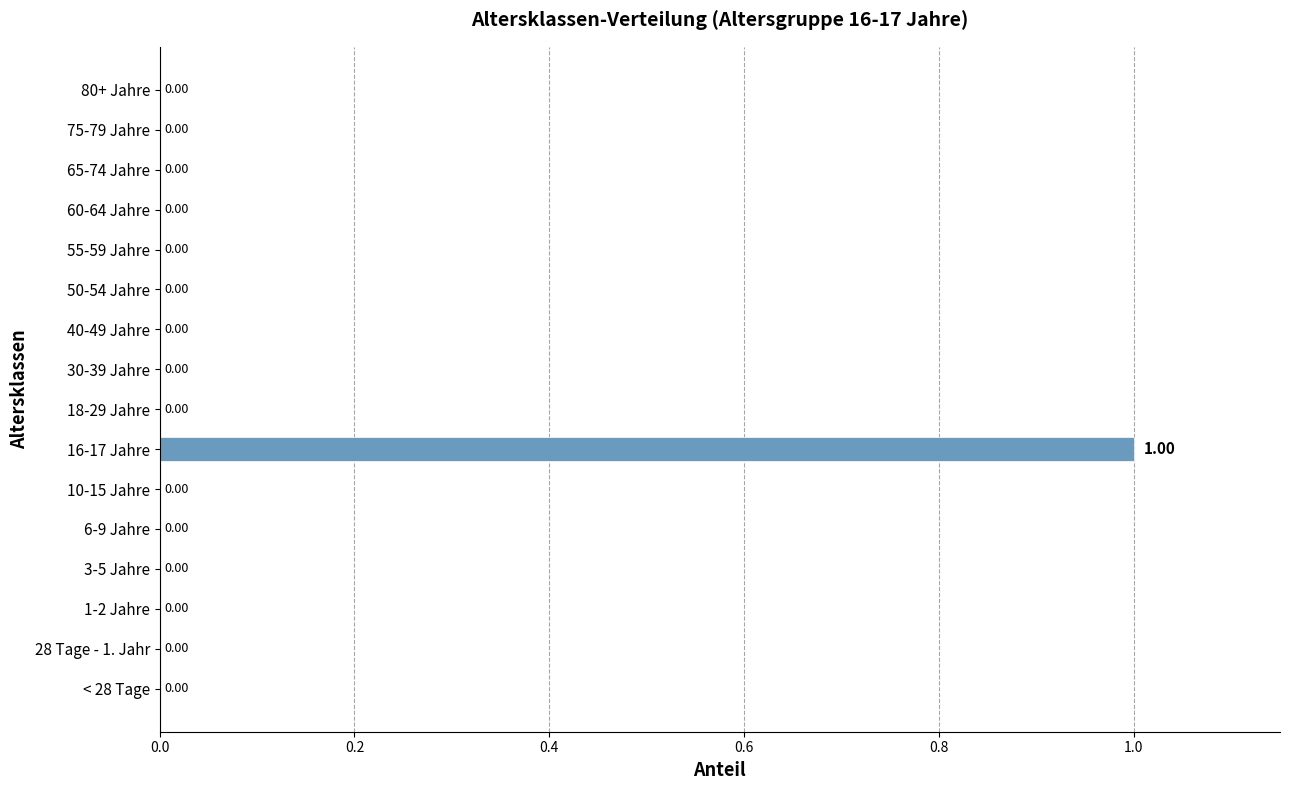

How many positive values are there?

1